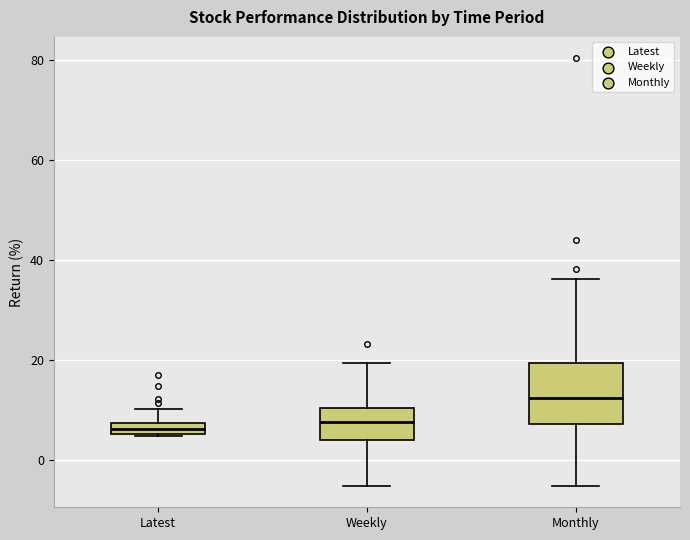

Where is the lower edge of the box for Latest on the y-axis? The values are not printed on the chart, so give them approximately, as read against the axis.

6